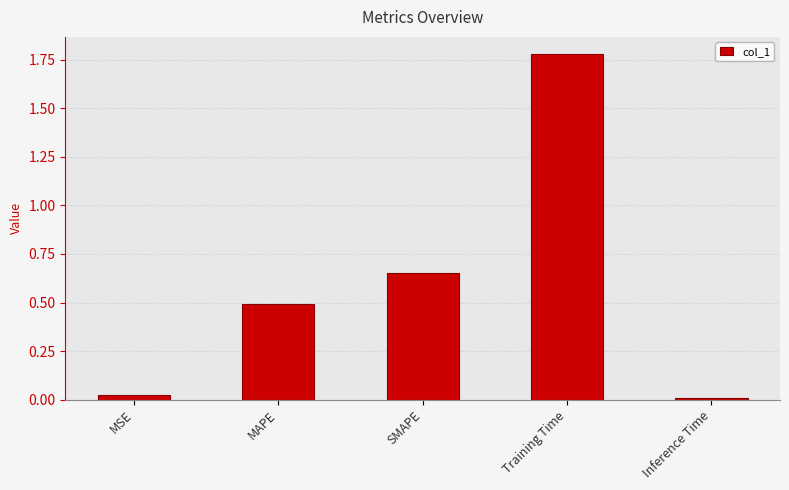

At which category does the chart reach its peak across all series?

Training Time